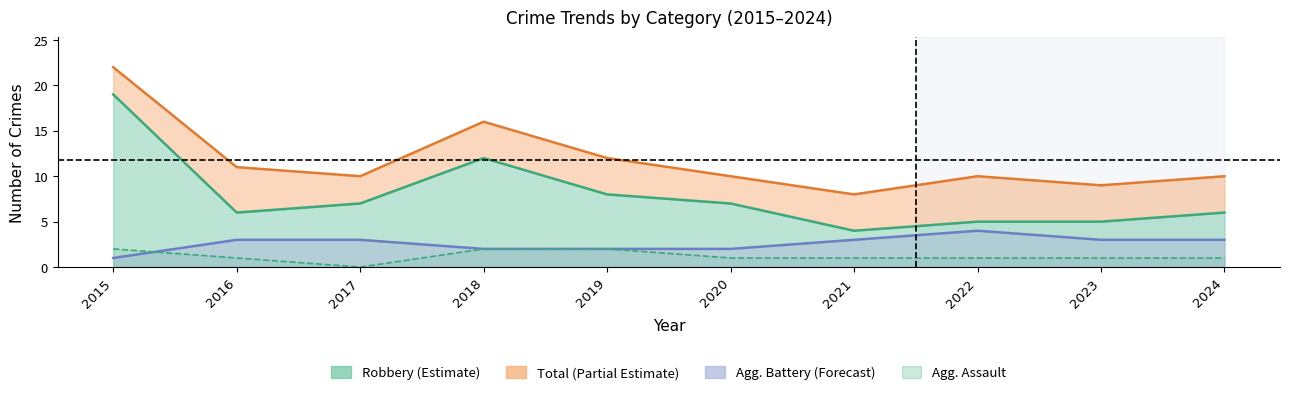

What is the value of the Aggravated Assault point at the 4th from the left?

2